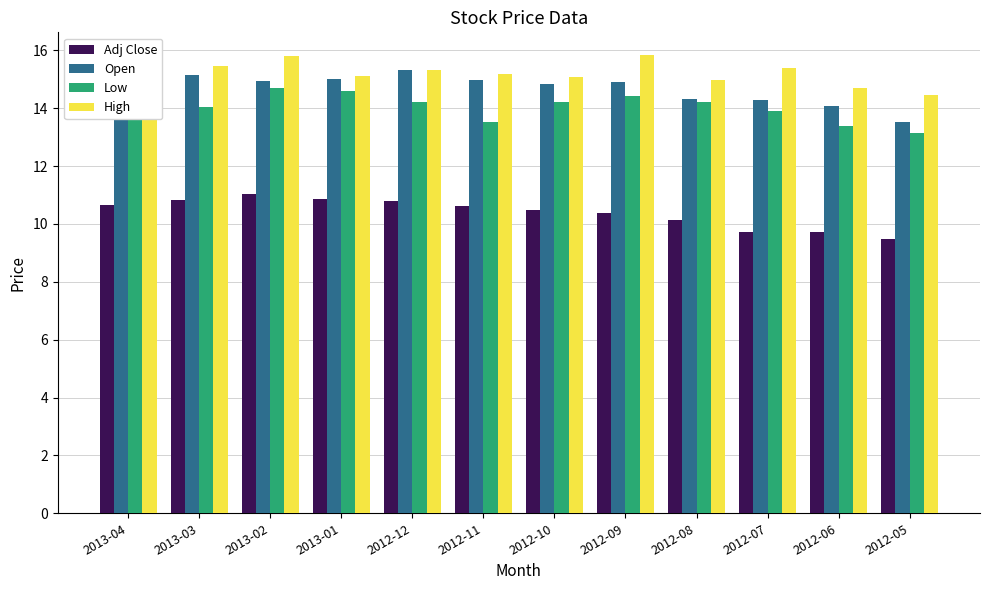

What is the difference between the maximum and minimum values in the High series?

1.4